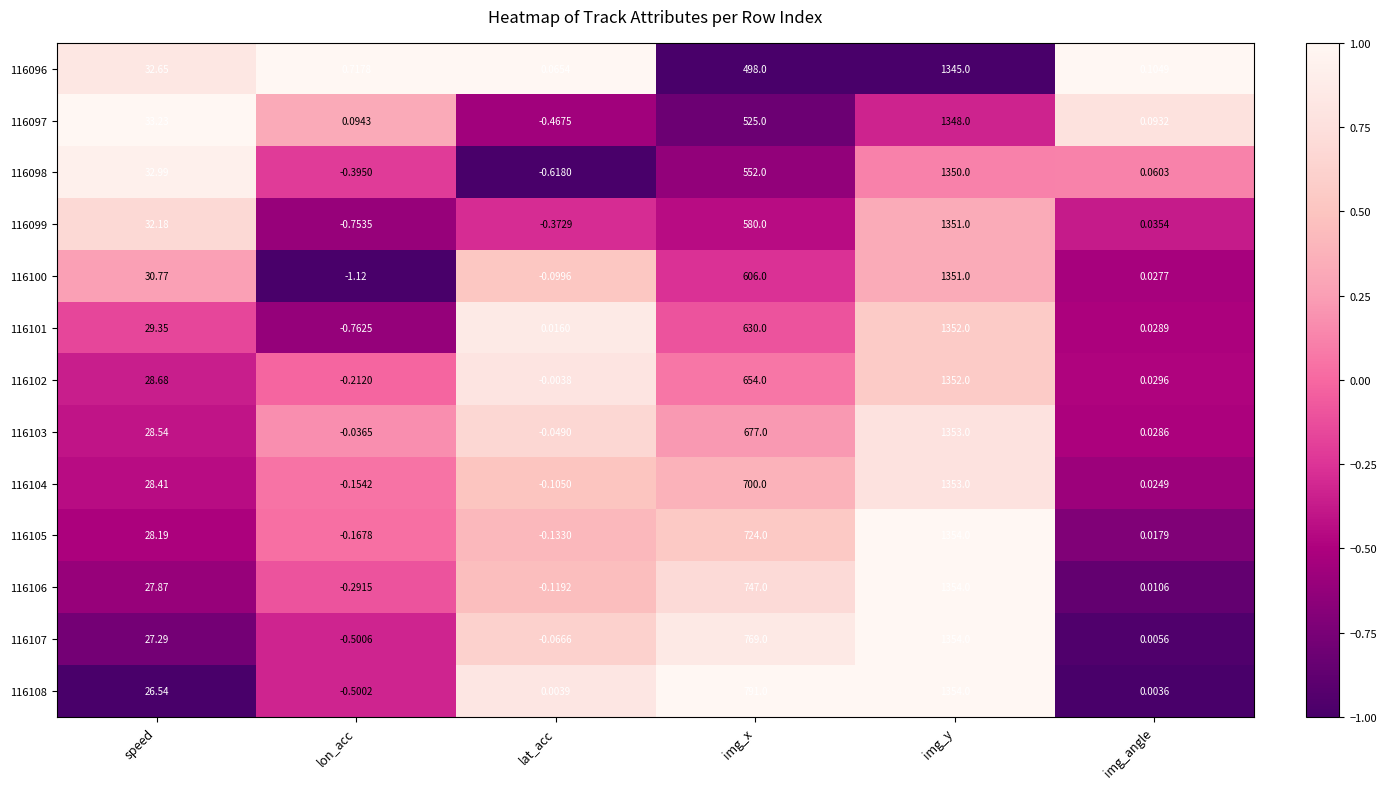

Which series has the largest total across all categories?

116108